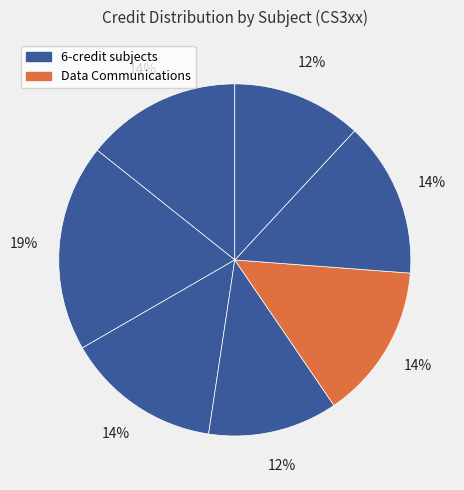

How many segments does this pie chart have?

7